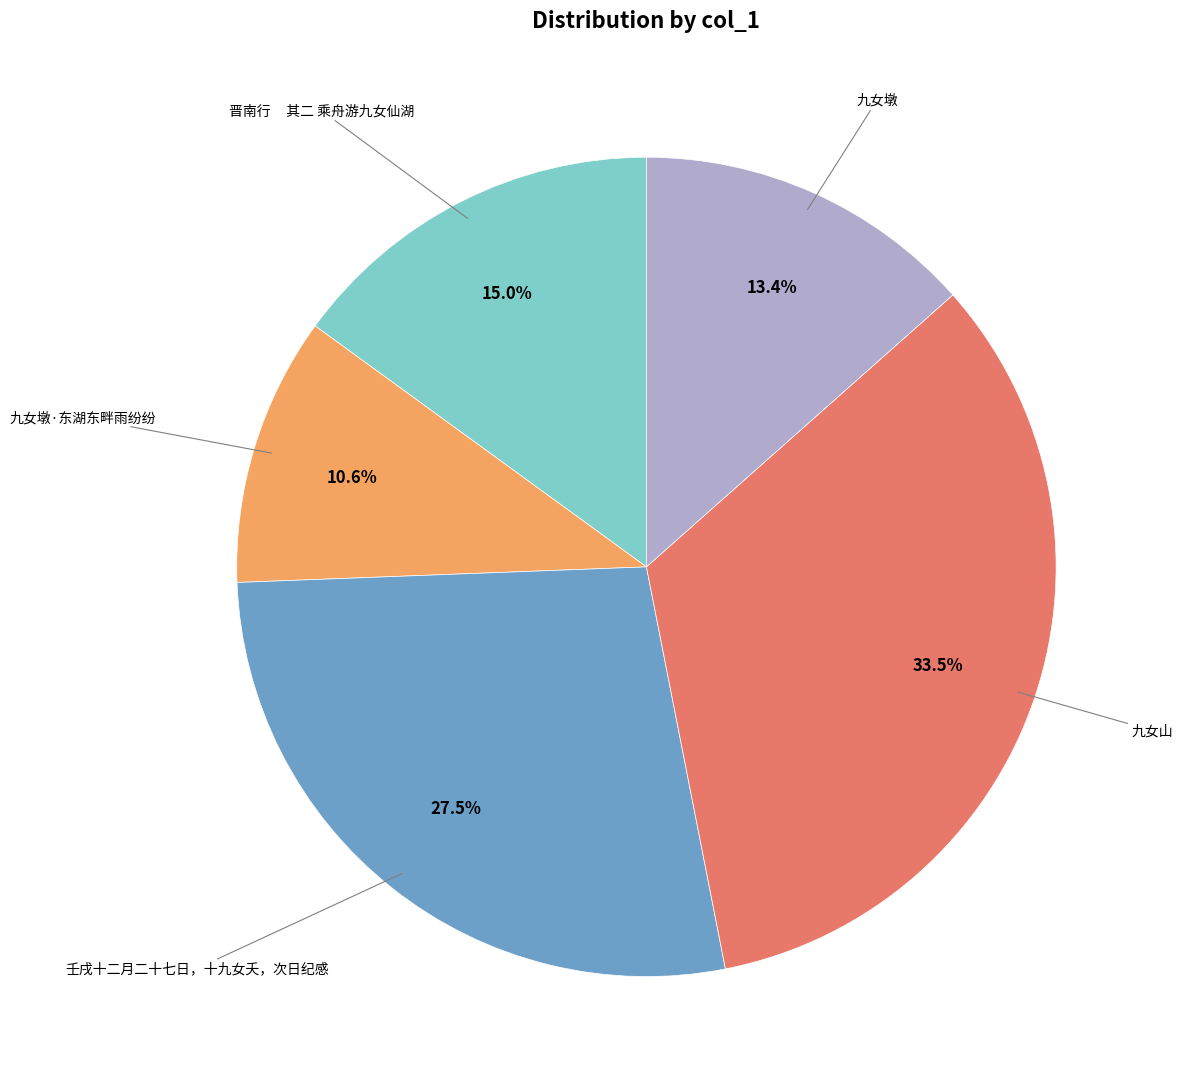

Does any single category account for the majority?

No